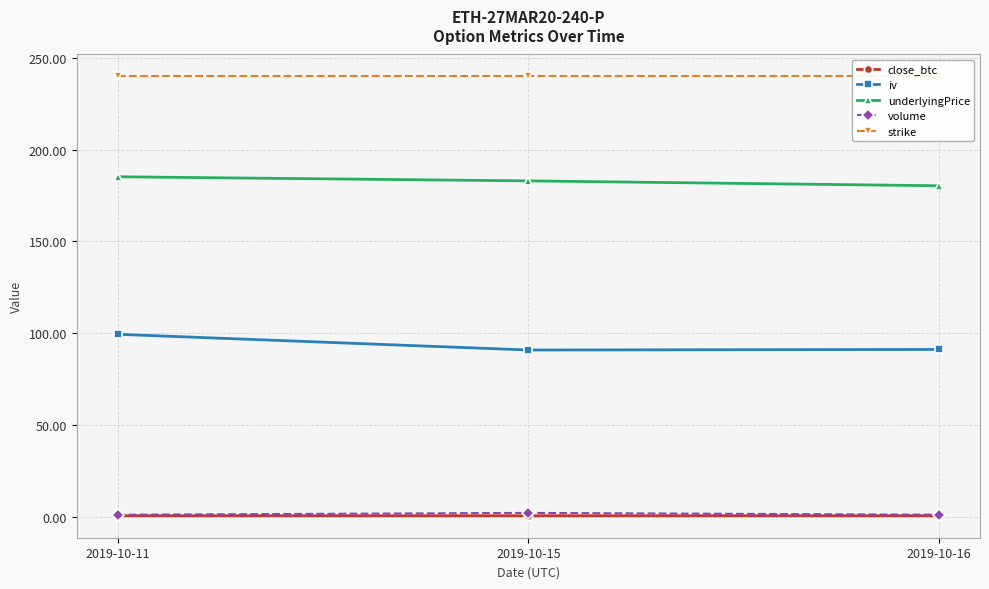

Which category has the highest value in the strike series?

2019-10-11